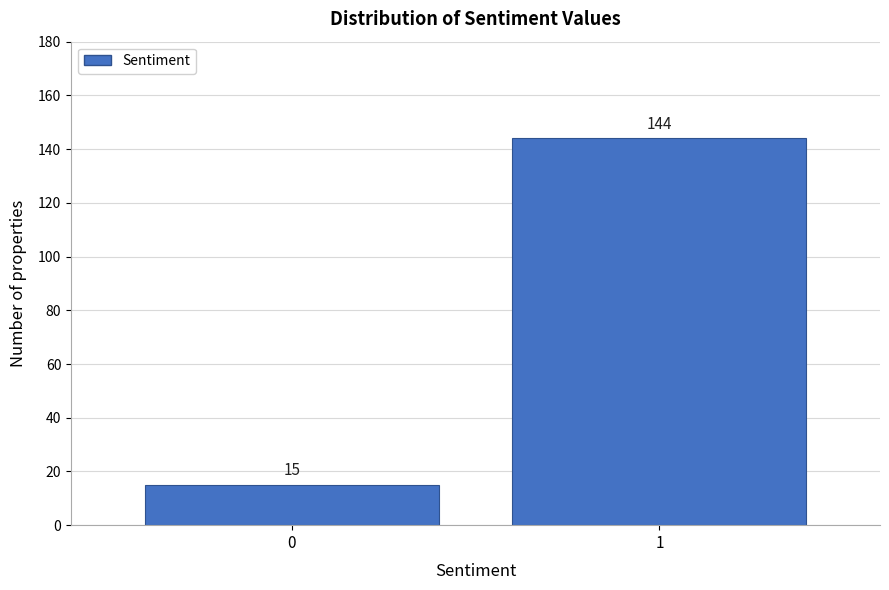

Reading right to left, list all the values displayed in this chart.

144	15